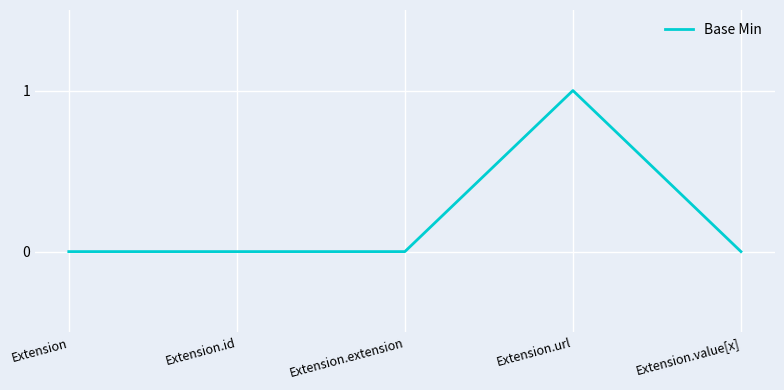

True or false: there are more than 2 points higher than both neighbors.

False